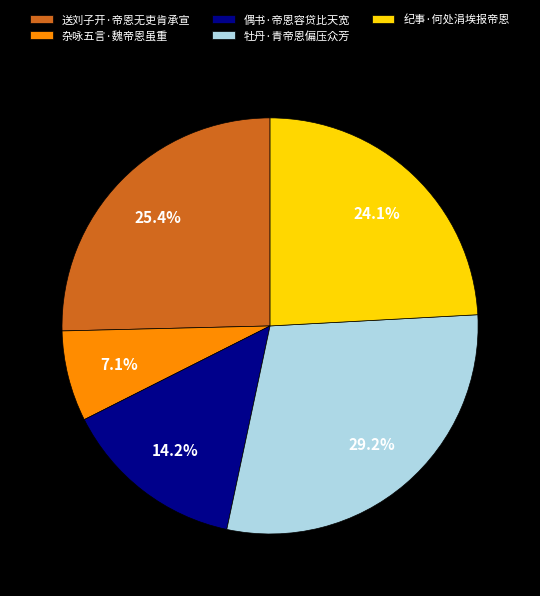

What is the ratio of the value at 送刘子开·帝恩无吏肯承宣 to the value at 纪事·何处涓埃报帝恩?

1.1